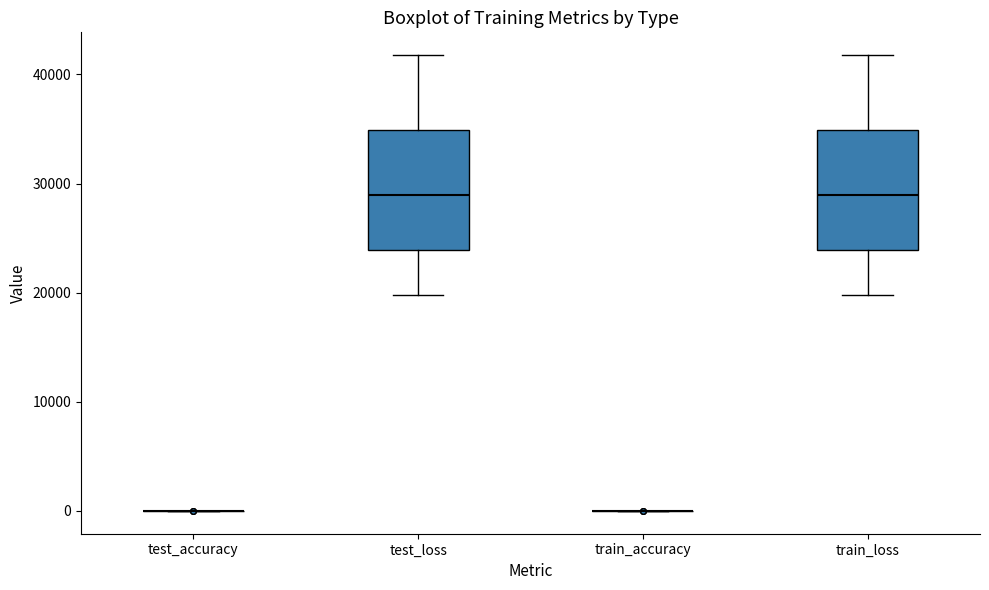

Reading left to right, transcribe this box plot: for each box, give where its median line is, the range the box spans, and where its two whiskers end, as read against the y-axis. The values are not printed on the chart, so give them approximately, as read against the axis.

test_accuracy: box collapsed to a line at 0, whiskers 0 to 0
test_loss: median 29000, box 24000 to 35000, whiskers 20000 to 42000
train_accuracy: box collapsed to a line at 0, whiskers 0 to 0
train_loss: median 29000, box 24000 to 35000, whiskers 20000 to 42000